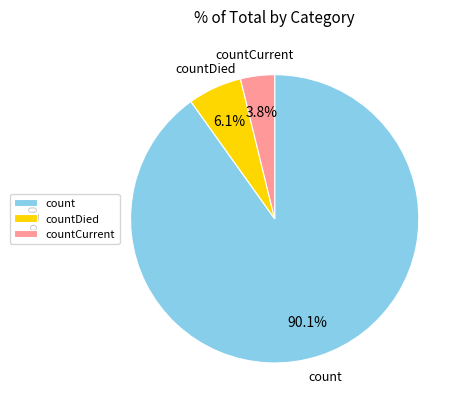

The countCurrent slice represents 4% of the pie. True or false?

True